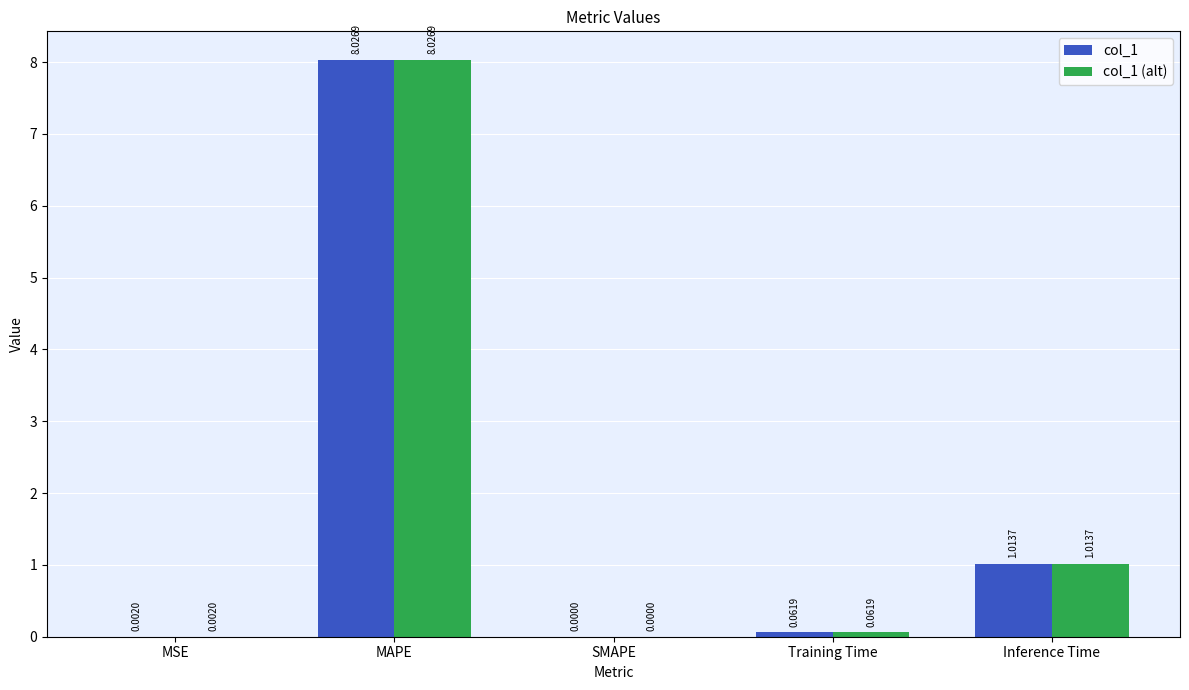

Which label corresponds to the largest value in the chart?

MAPE